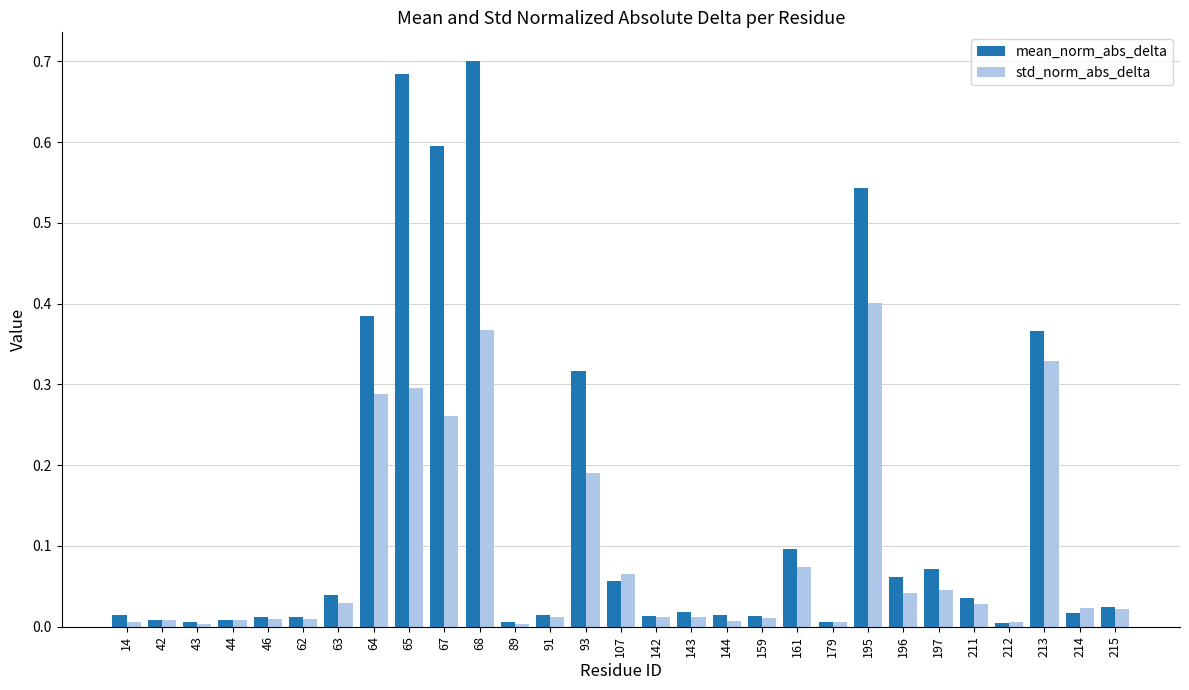

The std_norm_abs_delta series shows 0.0 at 42. True or false?

True